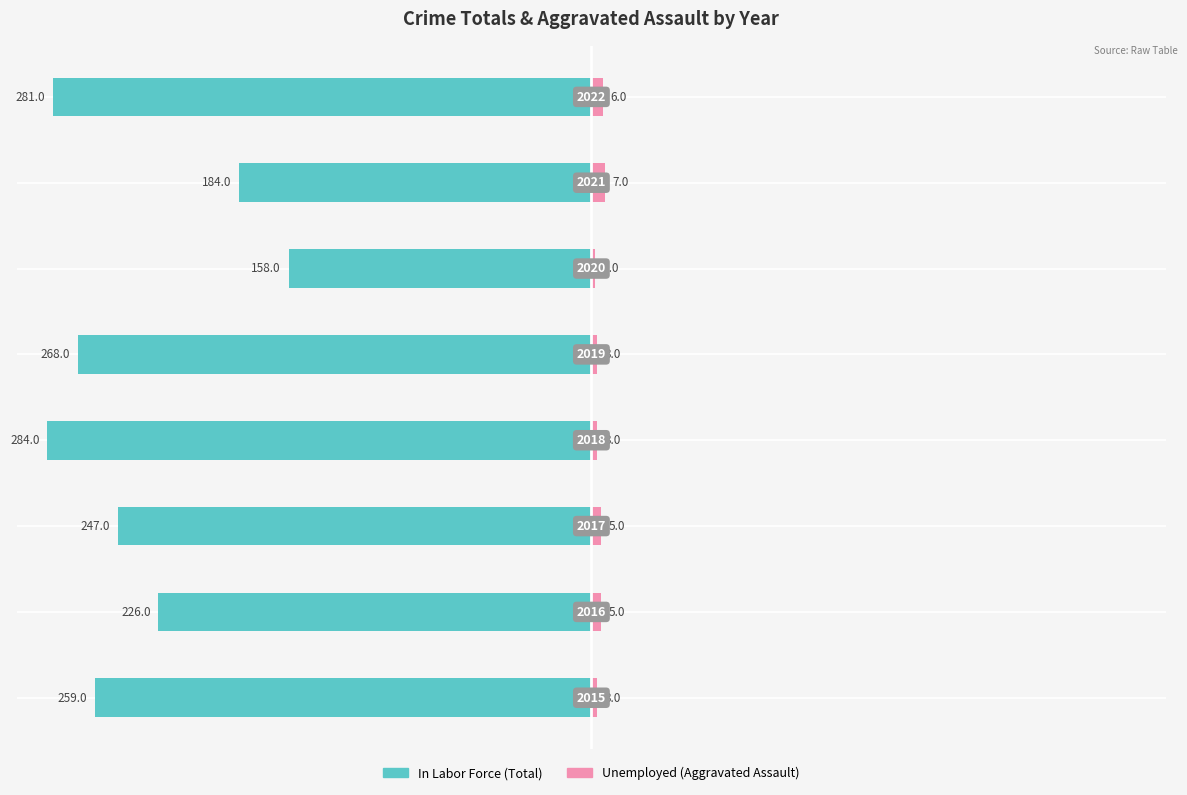

Which series has the largest range (max minus min)?

In Labor Force